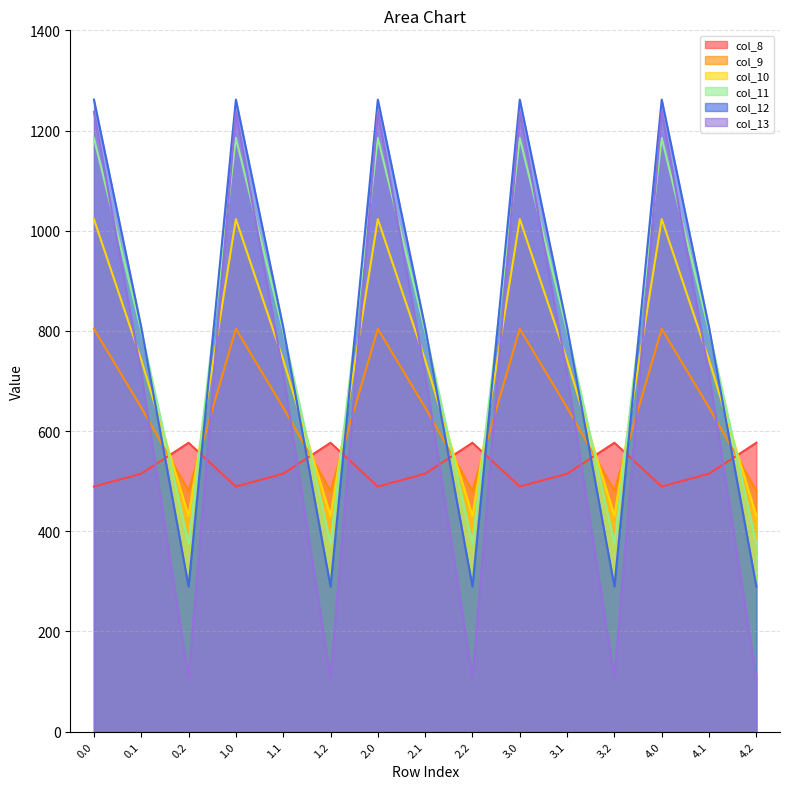

Which has a higher value, 4.0 or 4.2?

4.2